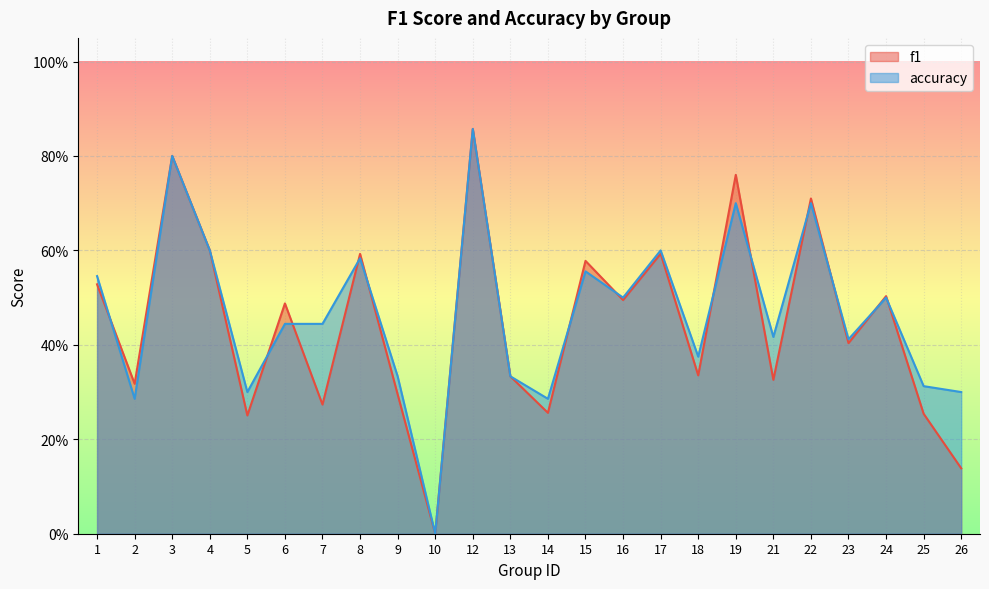

What is the sum of the accuracy values at 7 and 17?

1.0